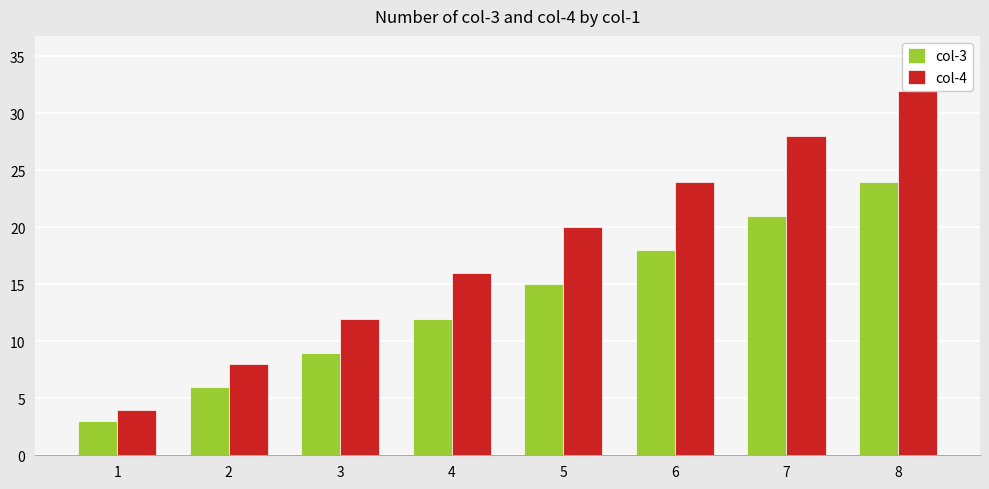

What is the sum of all col-3 values?

108